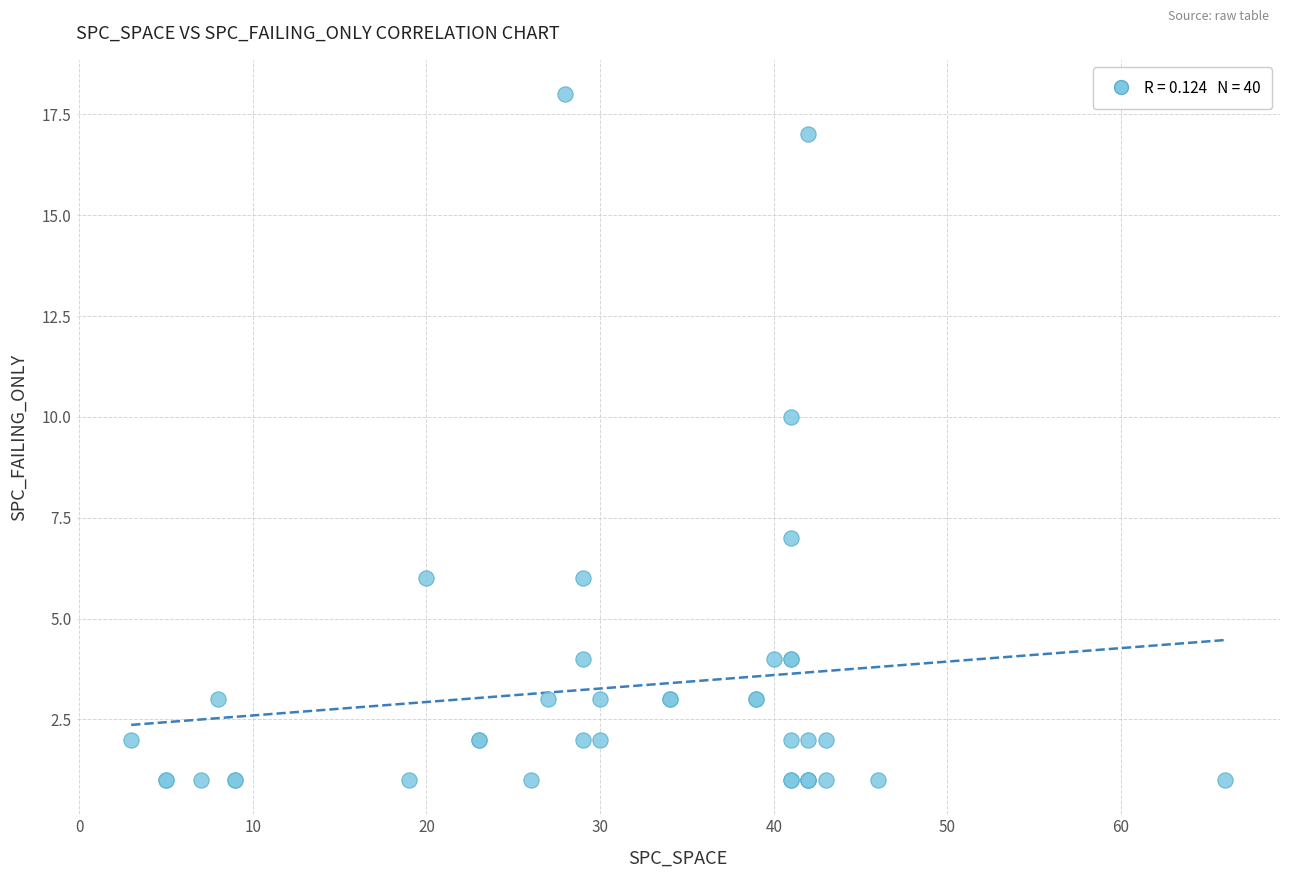

What Y value in the scatter plot is closest to 9?

10